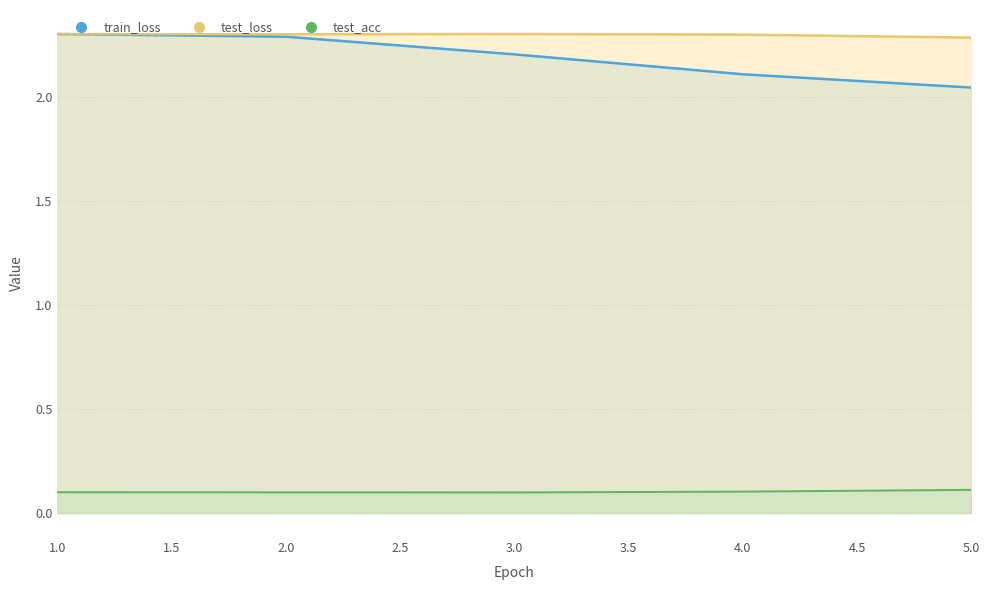

Where is test_loss nearest to the value 2?

5